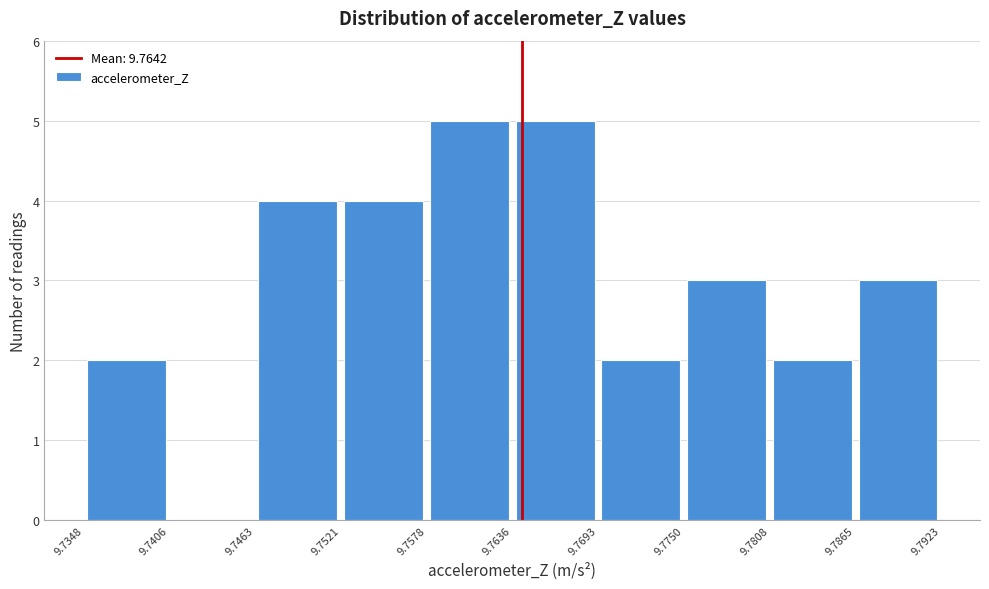

Reading left to right, transcribe this chart: for each bar, give the range it covers on the x-axis and its height. The values are not printed on the chart, so give them approximately, as read against the axis.

9.7348 to 9.7406: 2
9.7406 to 9.7463: 0
9.7463 to 9.7521: 4
9.7521 to 9.7578: 4
9.7578 to 9.7636: 5
9.7636 to 9.7693: 5
9.7693 to 9.7750: 2
9.7750 to 9.7808: 3
9.7808 to 9.7865: 2
9.7865 to 9.7923: 3